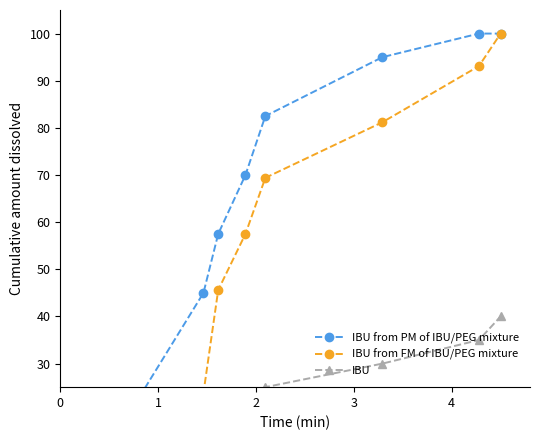

Reading left to right, what are all the values shown in this chart?

IBU from PM of IBU/PEG mixture: 12.5	45.0	57.5	70.0	82.5	95.0	100.0	100.0
IBU from FM of IBU/PEG mixture: 11.9	23.8	45.6	57.5	69.4	81.2	93.1	100.0
IBU: 5.0	10.0	15.0	20.0	25.0	30.0	35.0	40.0